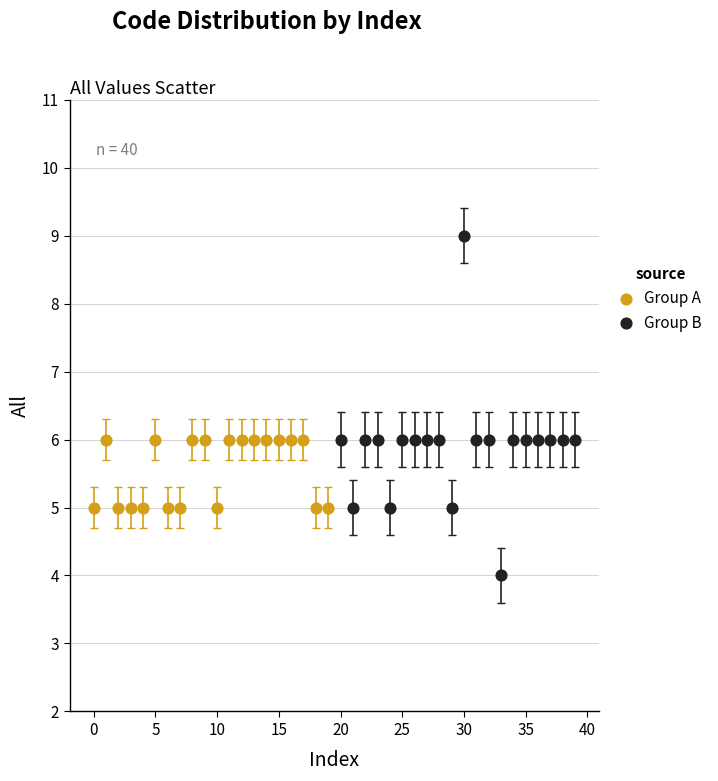

Which series has the largest Y range (max minus min)?

Group B